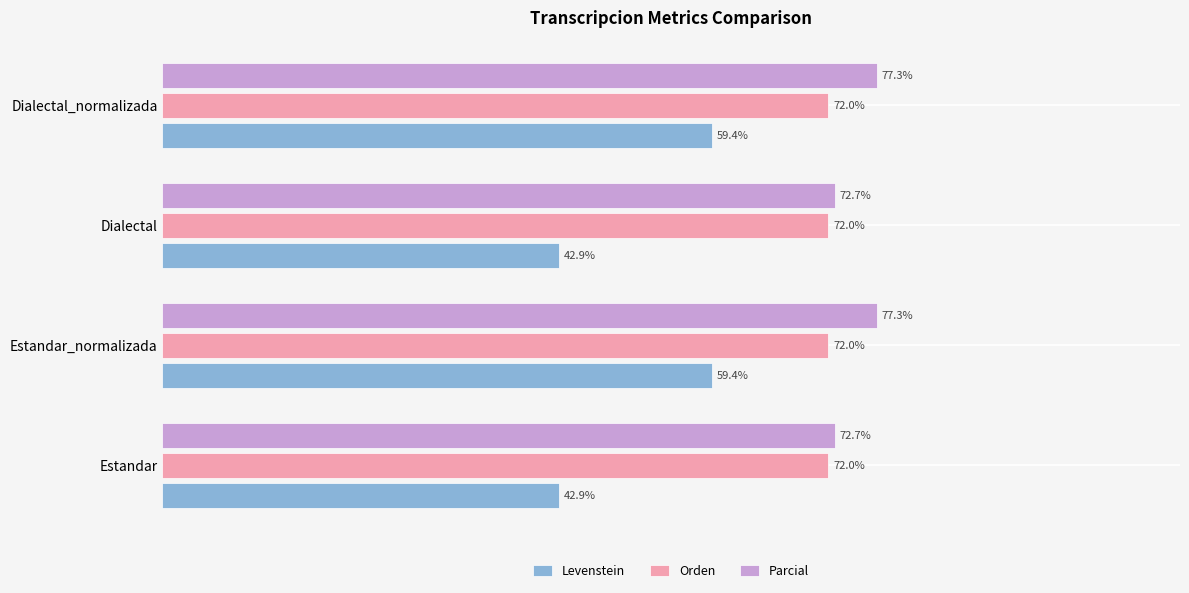

Which series has the largest total across all categories?

Parcial